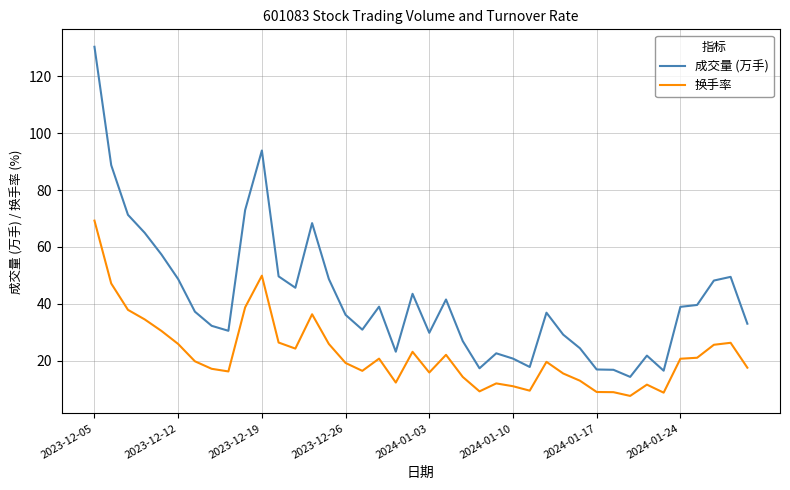

List the series in order of their overall mean, highest first.

成交量 (万手), 换手率